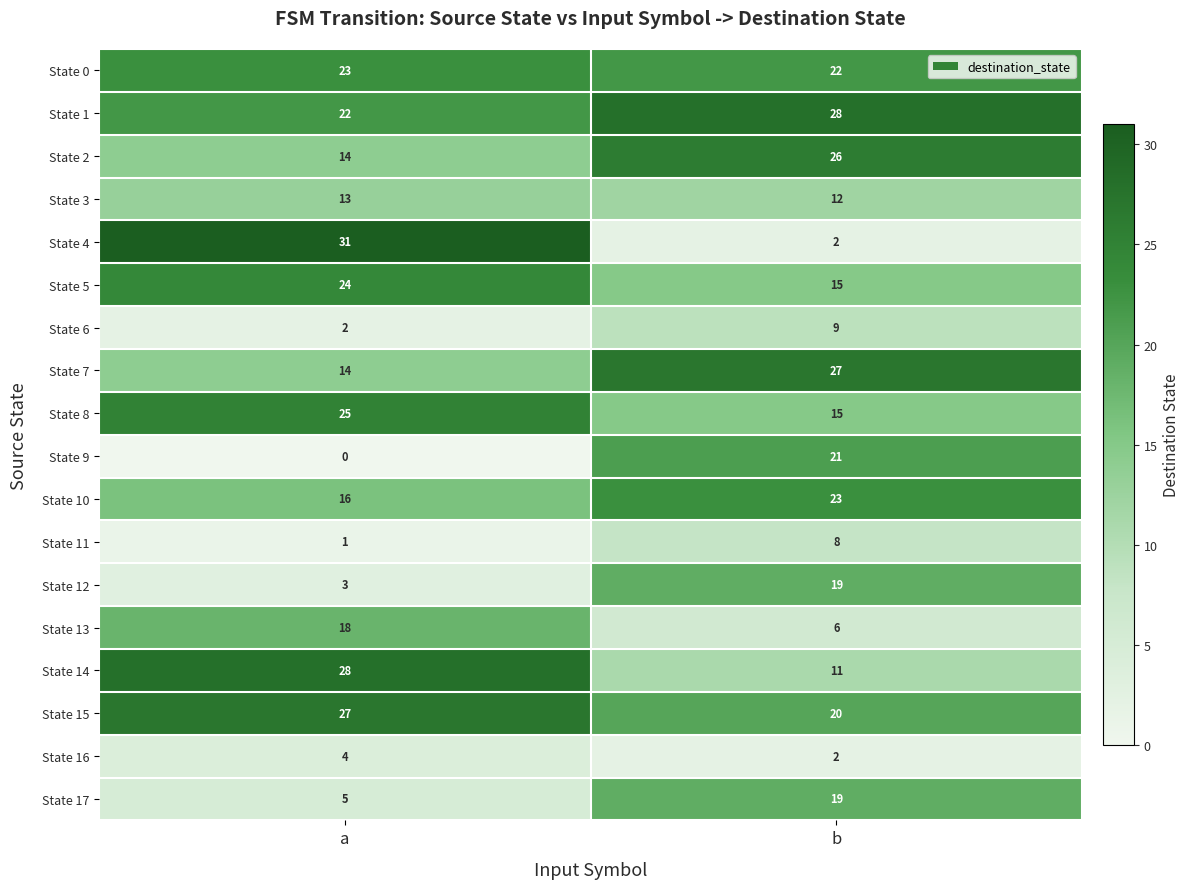

Which series has the widest spread of values?

State 4